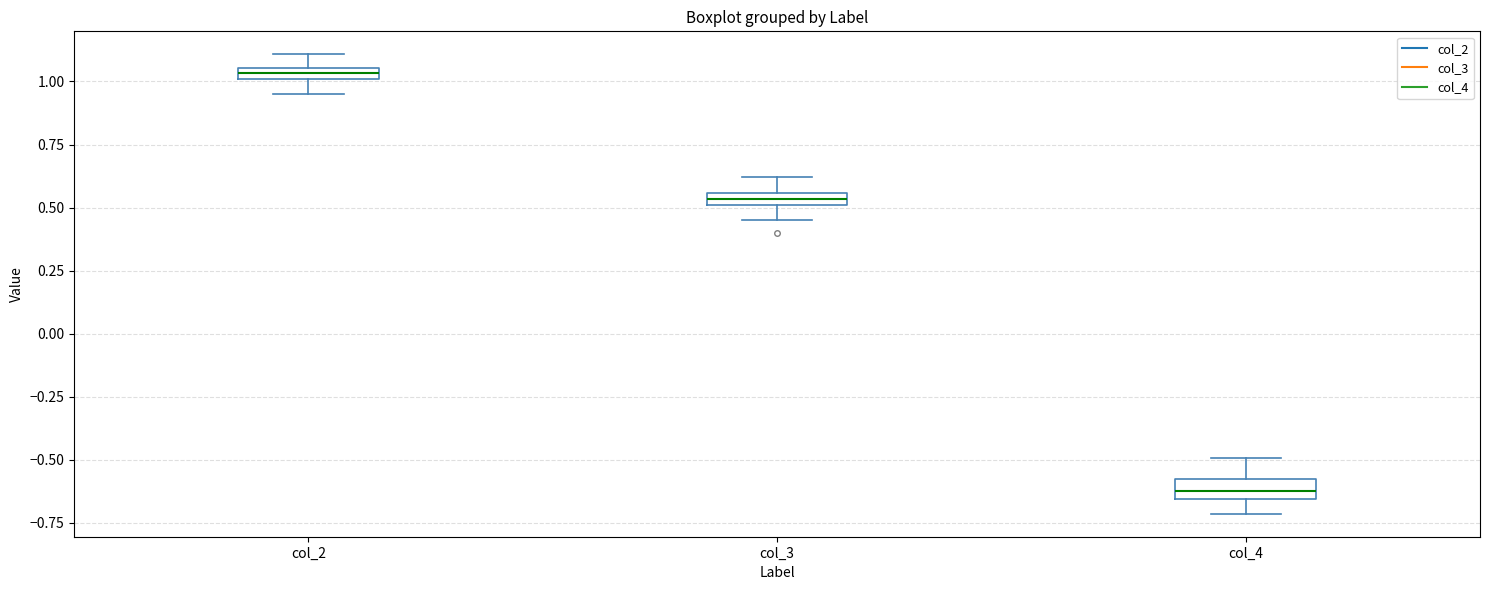

Where does the median line of the box for col_4 sit on the y-axis? The values are not printed on the chart, so give them approximately, as read against the axis.

-0.60